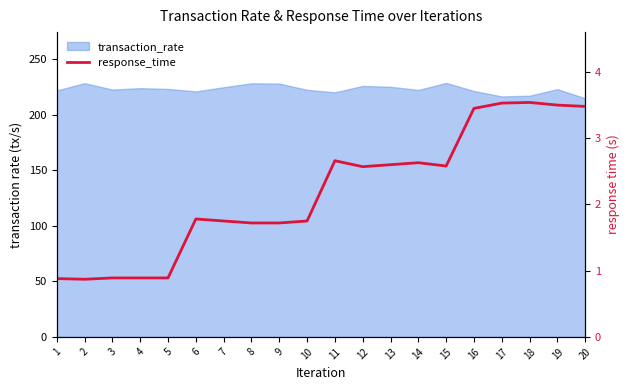

At which label does the data first exceed 2?

11